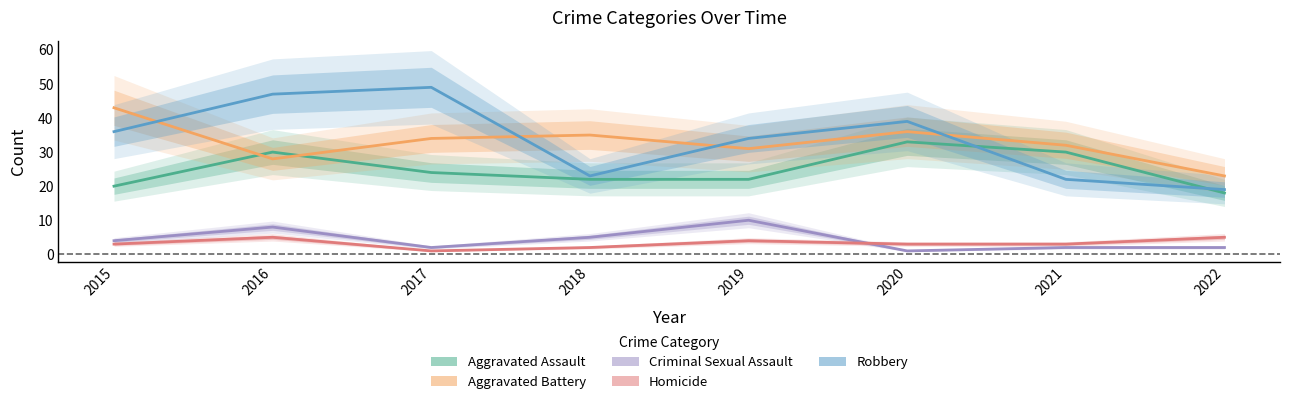

Reading left to right, what are all the values shown in this chart?

Aggravated Assault: 20	30	24	22	22	33	30	18
Aggravated Battery: 43	28	34	35	31	36	32	23
Criminal Sexual Assault: 4	8	2	5	10	1	2	2
Homicide: 3	5	1	2	4	3	3	5
Robbery: 36	47	49	23	34	39	22	19